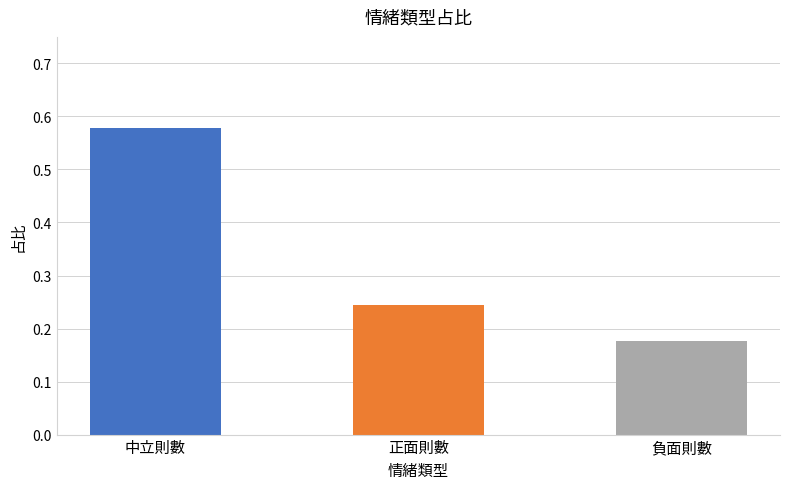

Between 中立則數 and 負面則數, which is larger?

中立則數